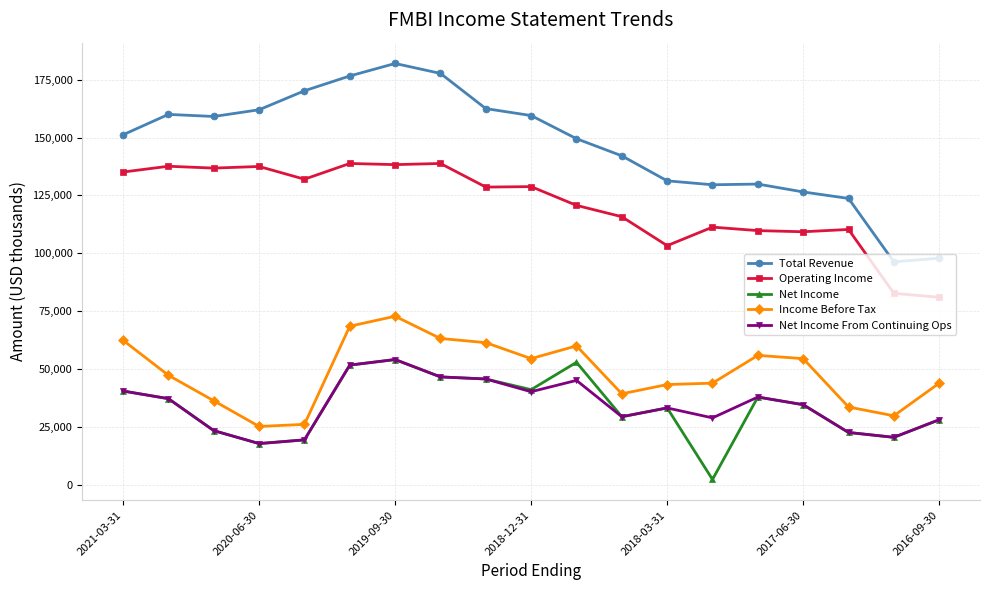

True or false: Income Before Tax and Net Income From Continuing Ops cross at least once.

False